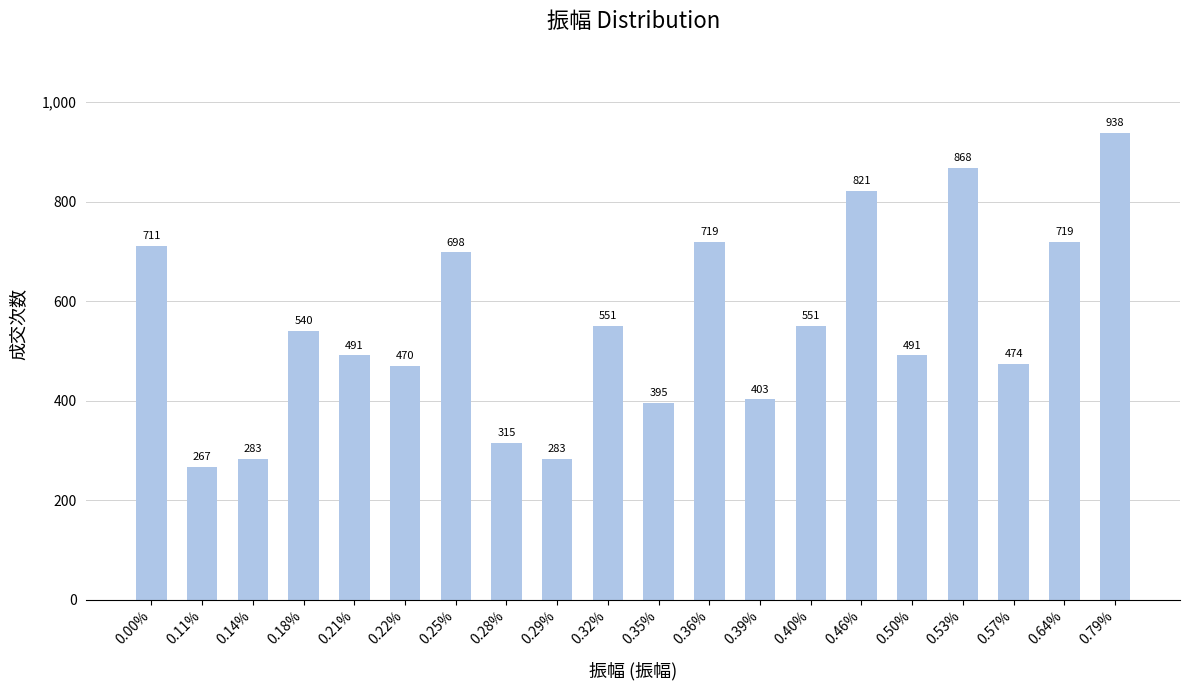

The chart shows a value of 1124 at 0.36%. True or false?

False